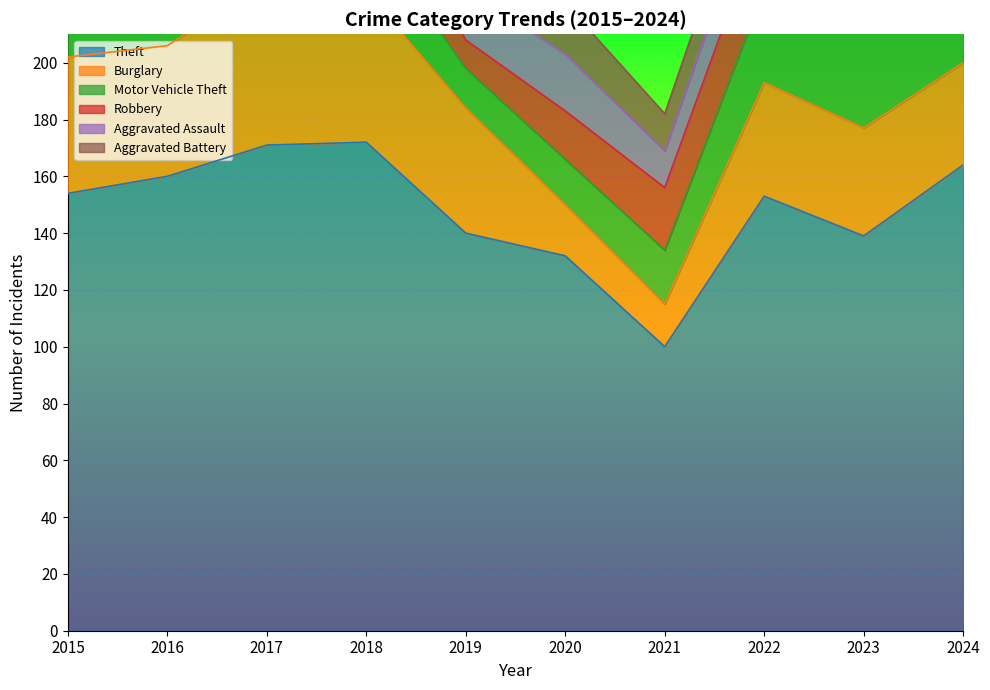

What are all the series names shown in the legend?

Theft, Burglary, Motor Vehicle Theft, Robbery, Aggravated Assault, Aggravated Battery